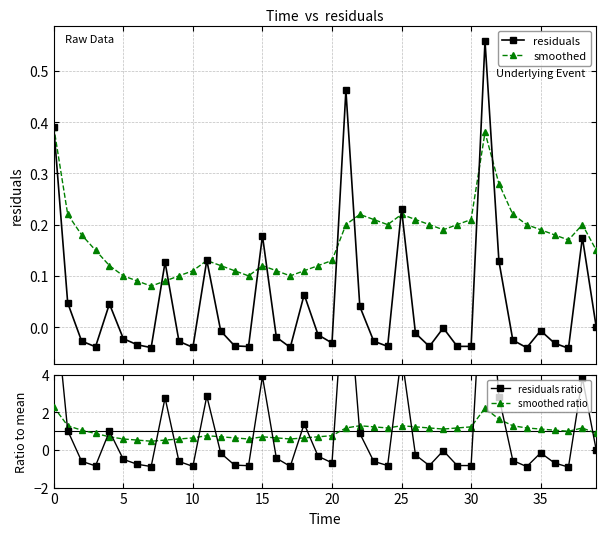

The value of smoothed at 27 is 0.2. True or false?

True